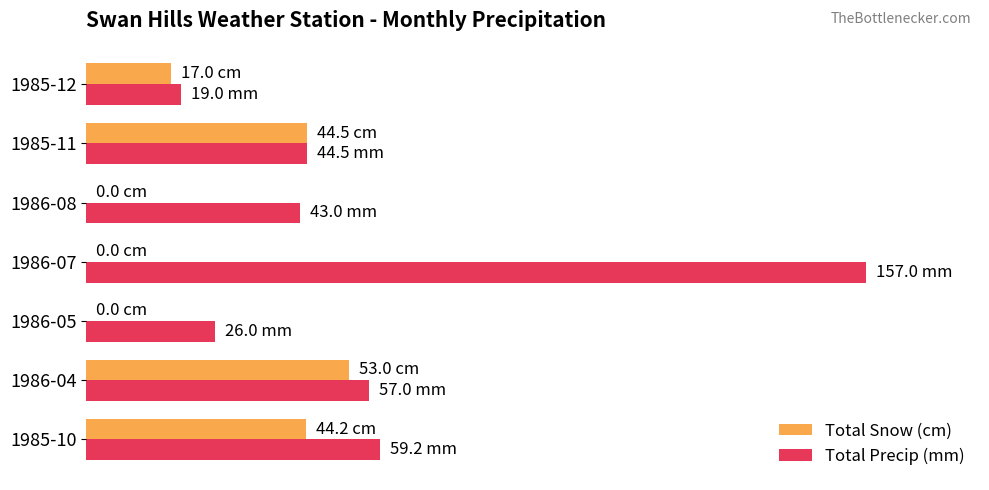

Which label corresponds to the largest value in the chart?

1986-07